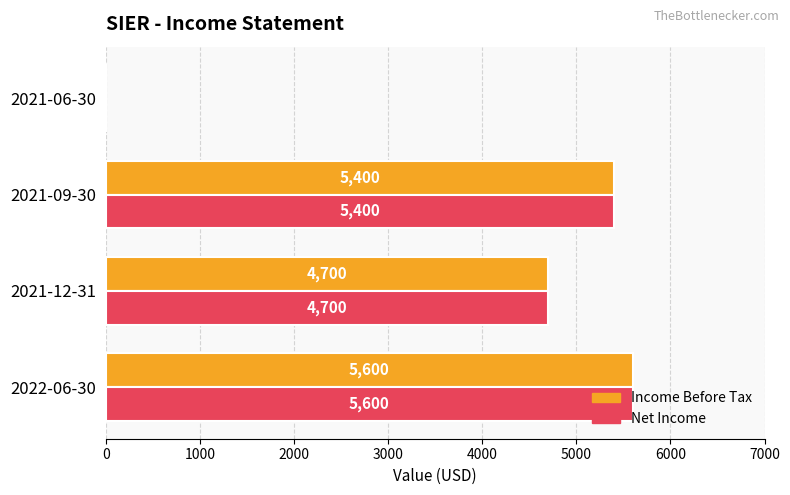

At which category is the sum across all series the highest?

2022-06-30